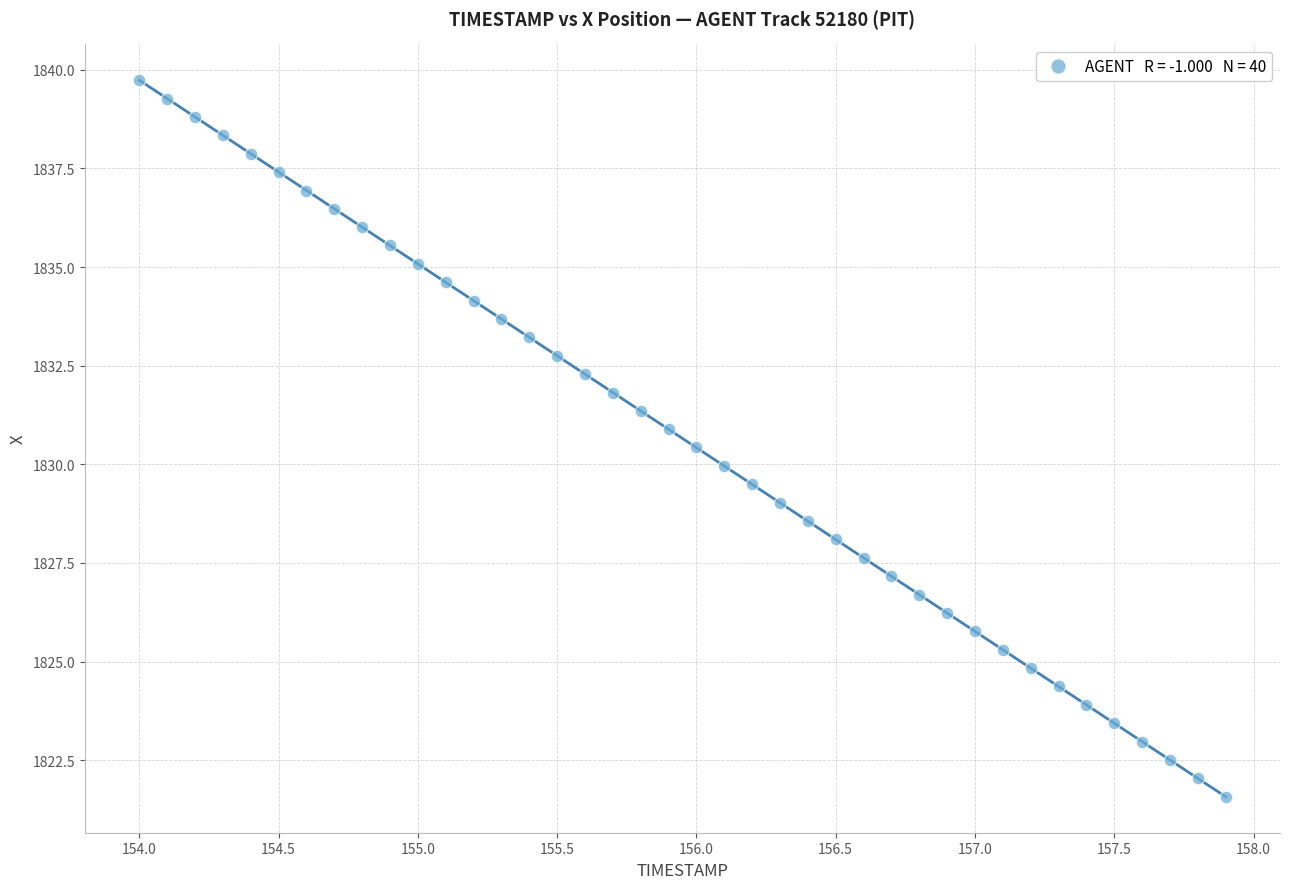

What is the range of Y values (max minus min)?

18.2